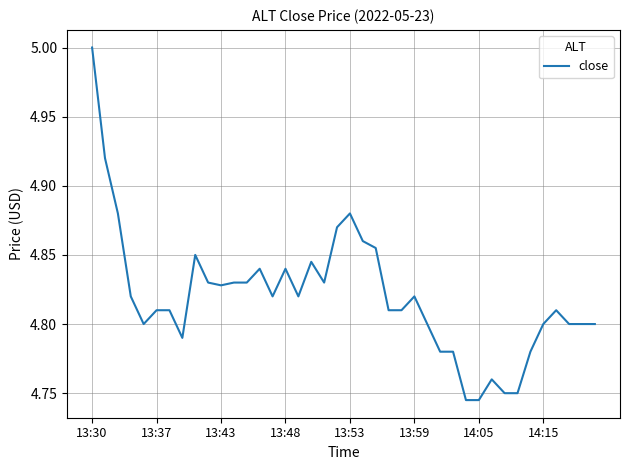

What is the greatest value displayed?

5.0